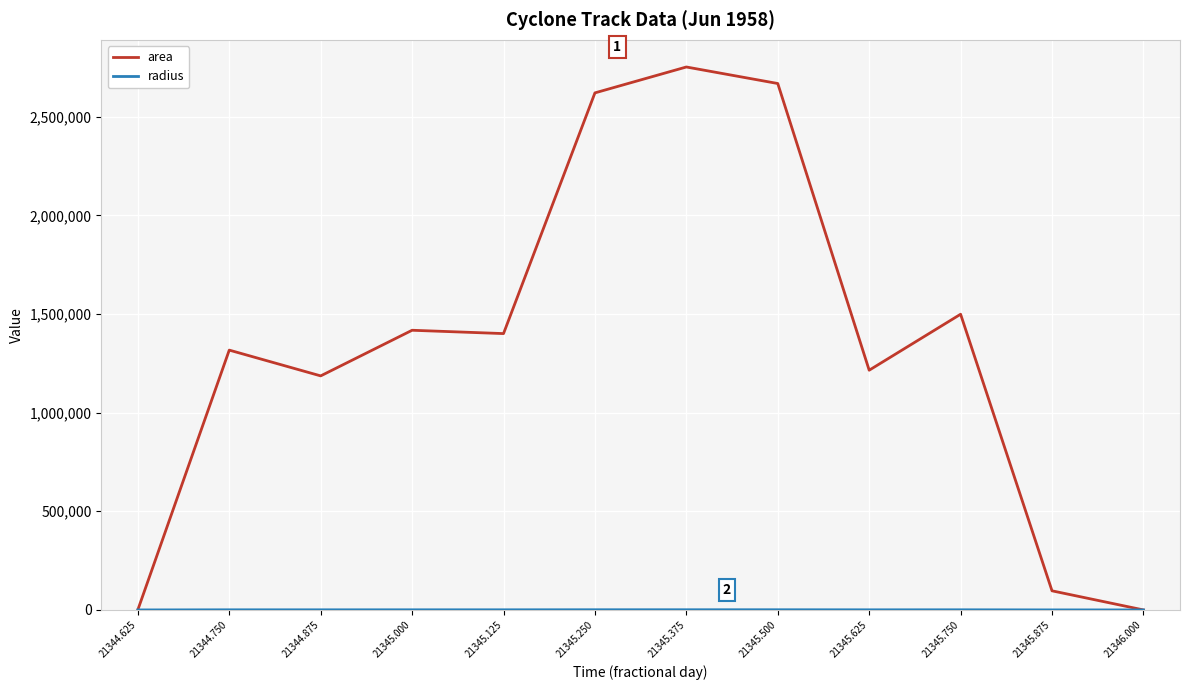

The value of area at 21345.500 is 2668125.0. True or false?

True